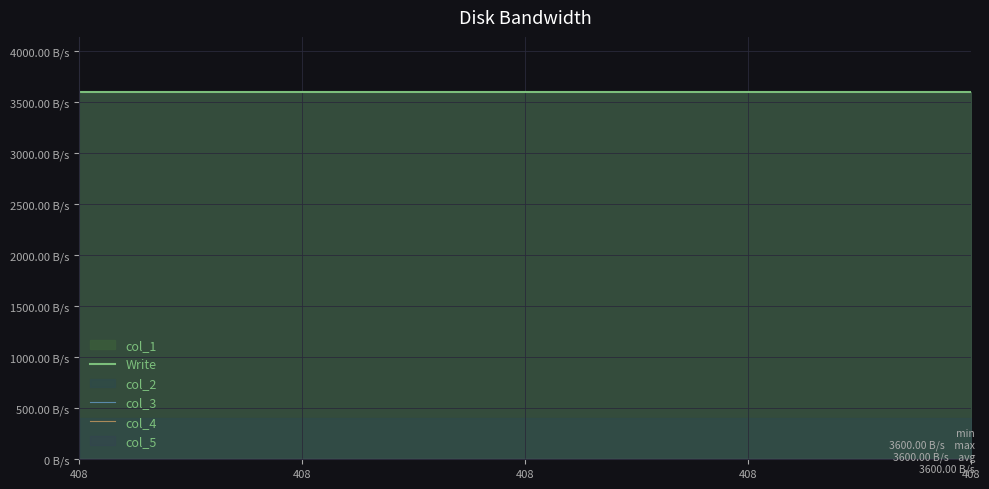

Which has a higher value, 408 or 408?

408